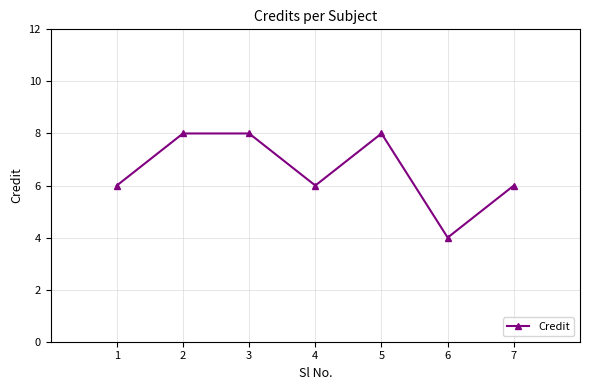

Which label corresponds to the smallest value in the chart?

6